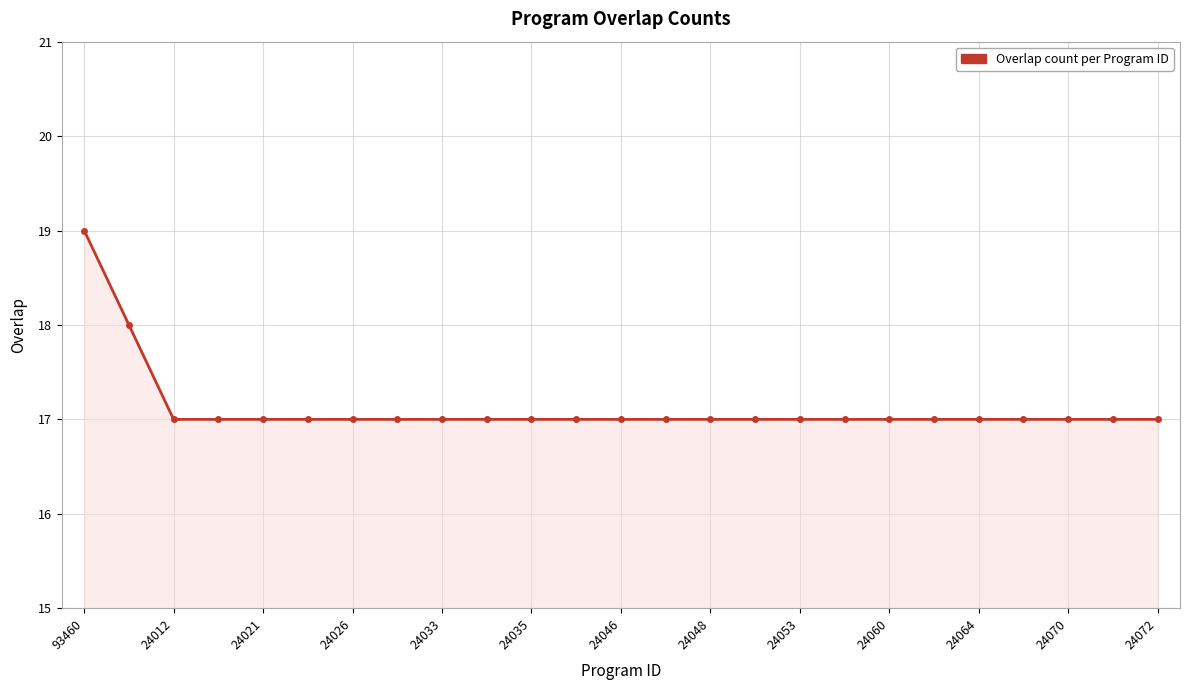

What is the minimum value shown in the chart?

17